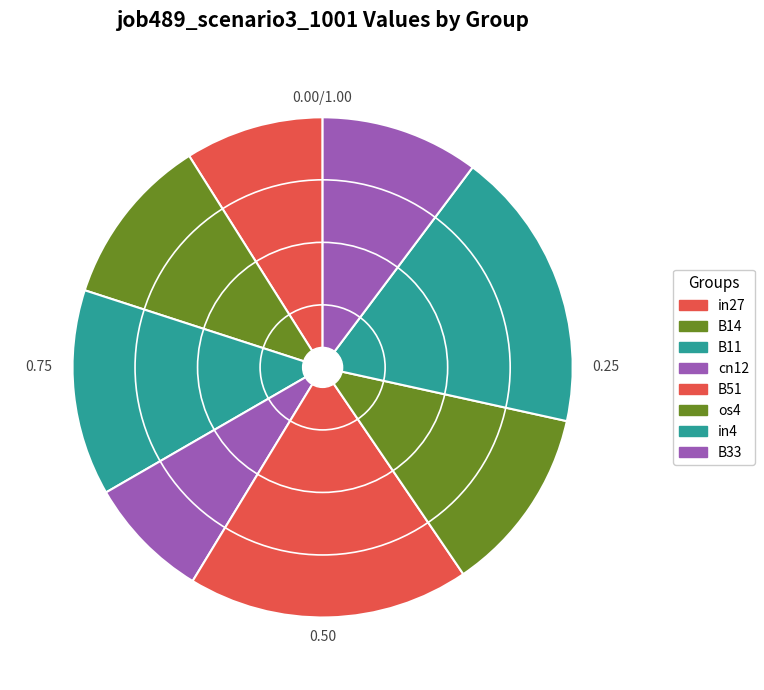

How many segments does this pie chart have?

8